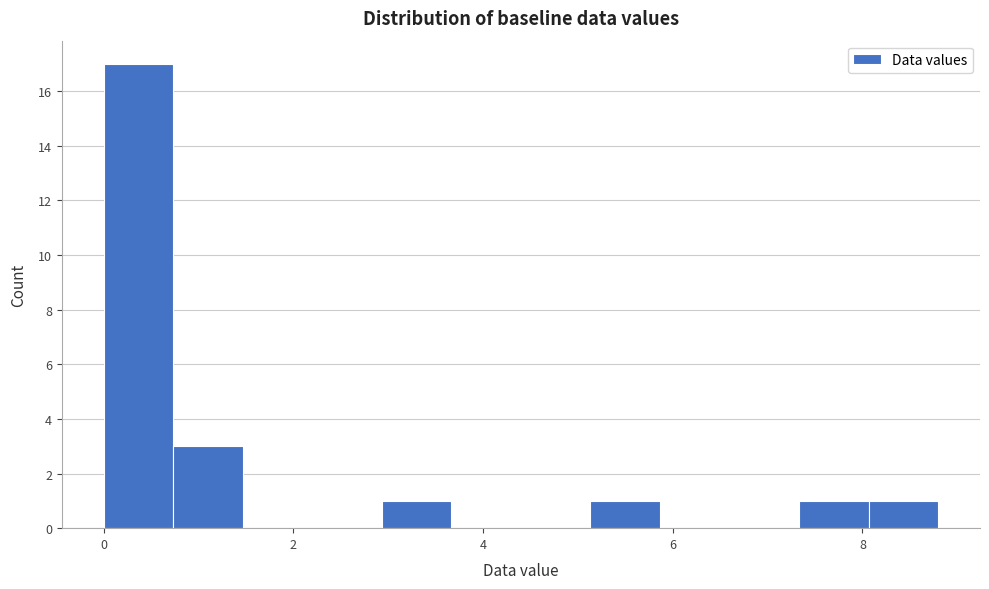

Read against the x-axis, roughly where is the centre of the tallest bar?

0.4